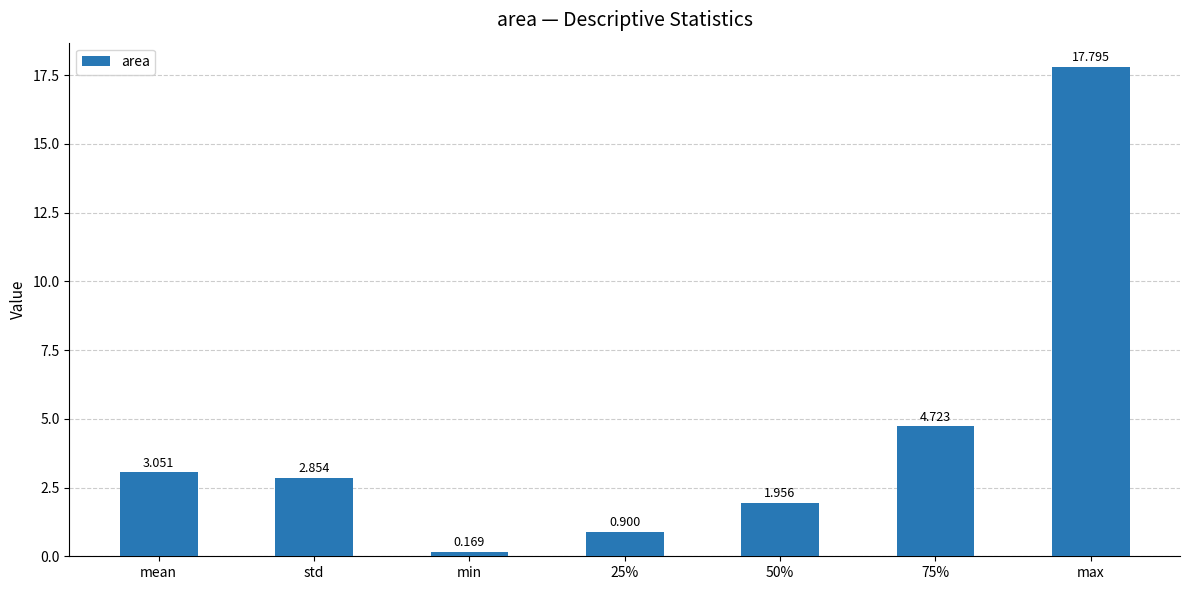

Which has a higher value, 50% or max?

max